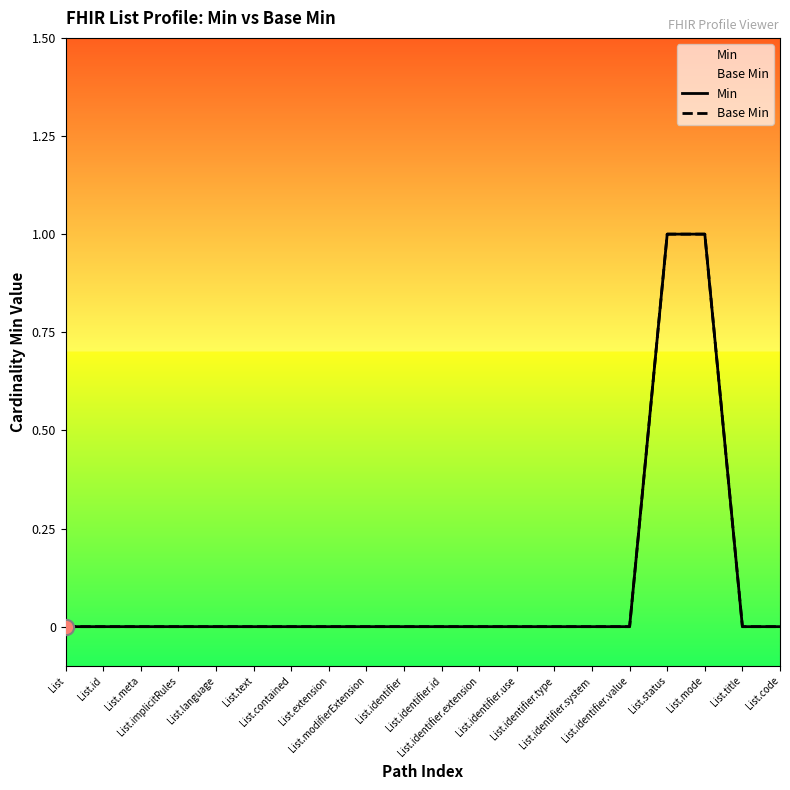

Which series contains the highest Y value?

Min